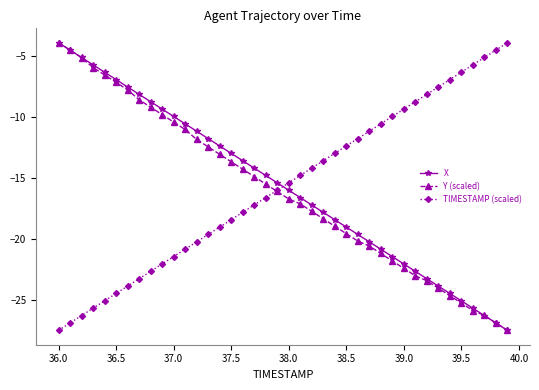

Reading left to right, extract all data points from this chart.

X: -3.9	-4.5	-5.1	-5.7	-6.3	-6.9	-7.5	-8.1	-8.8	-9.4	-10.0	-10.6	-11.2	-11.8	-12.4	-13.0	-13.6	-14.2	-14.8	-15.4	-16.0	-16.6	-17.2	-17.8	-18.4	-19.0	-19.6	-20.2	-20.8	-21.4	-22.1	-22.7	-23.3	-23.9	-24.5	-25.1	-25.7	-26.3	-26.9	-27.5
Y (scaled): -3.9	-4.5	-5.1	-5.9	-6.6	-7.2	-7.8	-8.6	-9.2	-9.8	-10.4	-11.0	-11.8	-12.5	-13.1	-13.7	-14.3	-14.9	-15.5	-16.1	-16.7	-17.1	-17.7	-18.3	-19.0	-19.6	-20.2	-20.6	-21.2	-21.8	-22.4	-23.0	-23.4	-24.0	-24.6	-25.3	-25.9	-26.3	-26.9	-27.5
TIMESTAMP (scaled): -27.5	-26.9	-26.3	-25.7	-25.1	-24.5	-23.9	-23.3	-22.7	-22.1	-21.4	-20.8	-20.2	-19.6	-19.0	-18.4	-17.8	-17.2	-16.6	-16.0	-15.4	-14.8	-14.2	-13.6	-13.0	-12.4	-11.8	-11.2	-10.6	-10.0	-9.4	-8.8	-8.1	-7.5	-6.9	-6.3	-5.7	-5.1	-4.5	-3.9